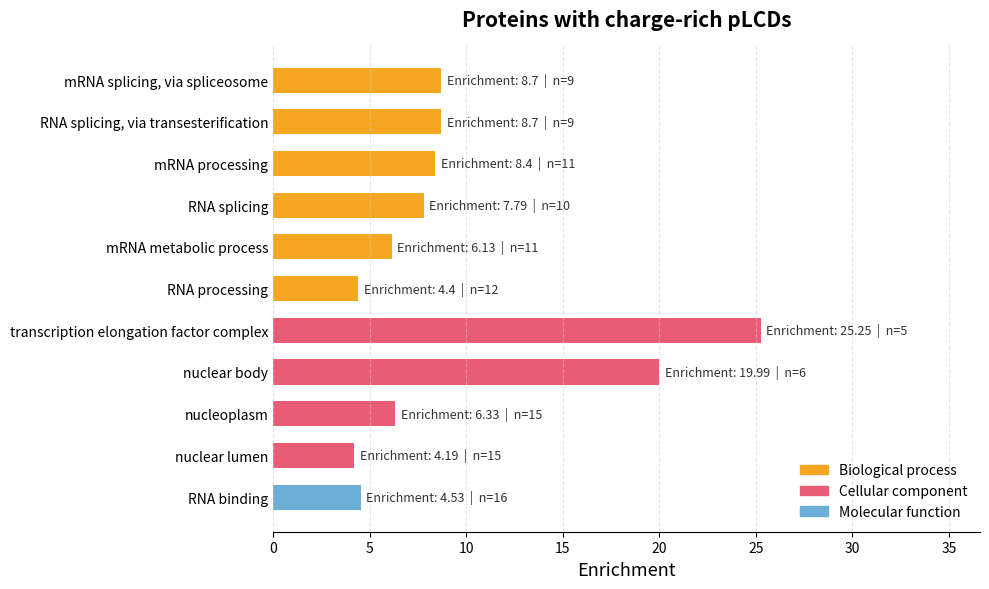

Approximately how many times larger is the value at RNA processing compared to mRNA splicing, via spliceosome?

0.5